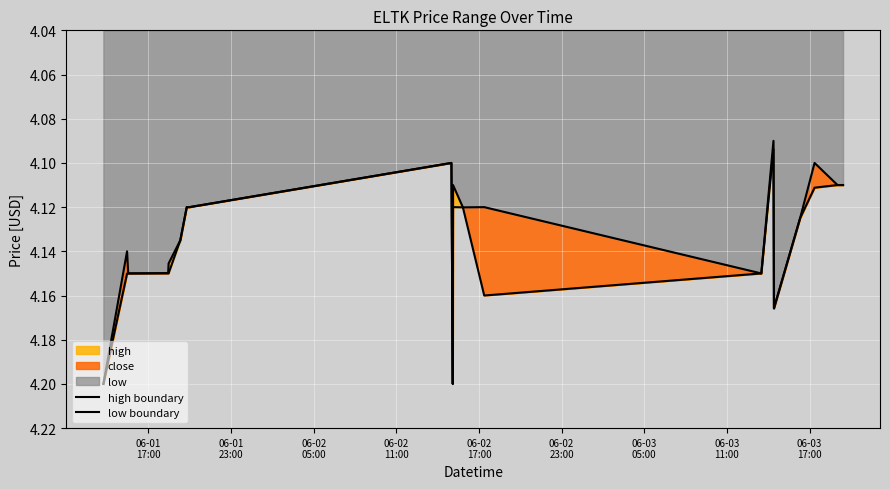

What is the minimum value for low boundary?

4.1